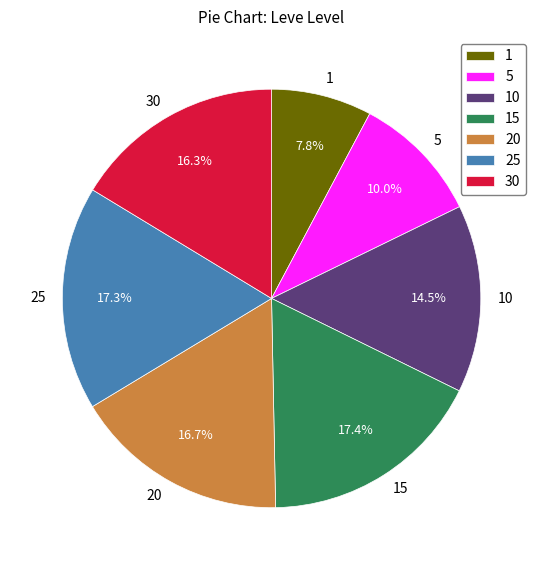

What is the ratio of the value at 15 to the value at 5?

1.7